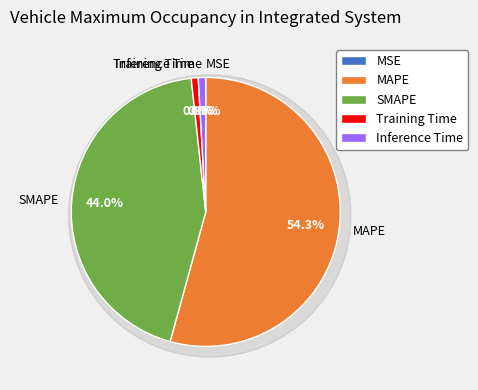

How many slices are in this pie chart?

5